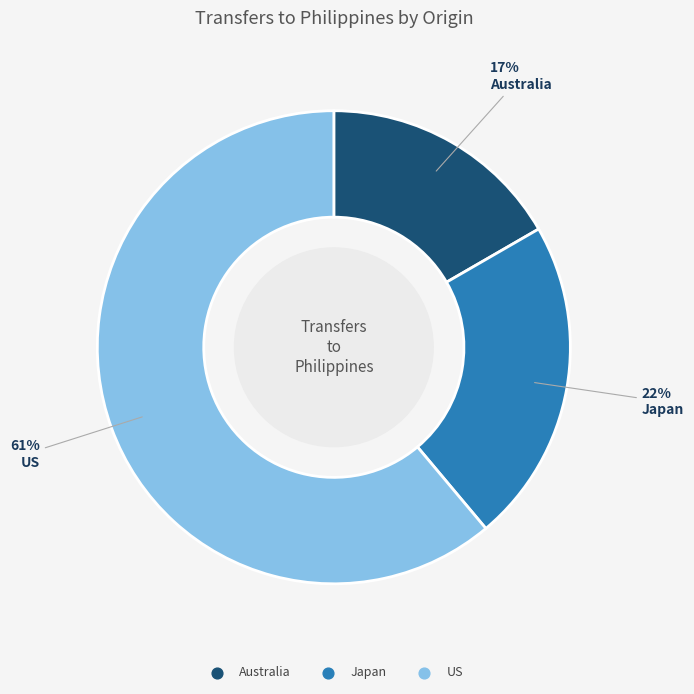

Rank the categories by value from lowest to highest.

Australia, Japan, US